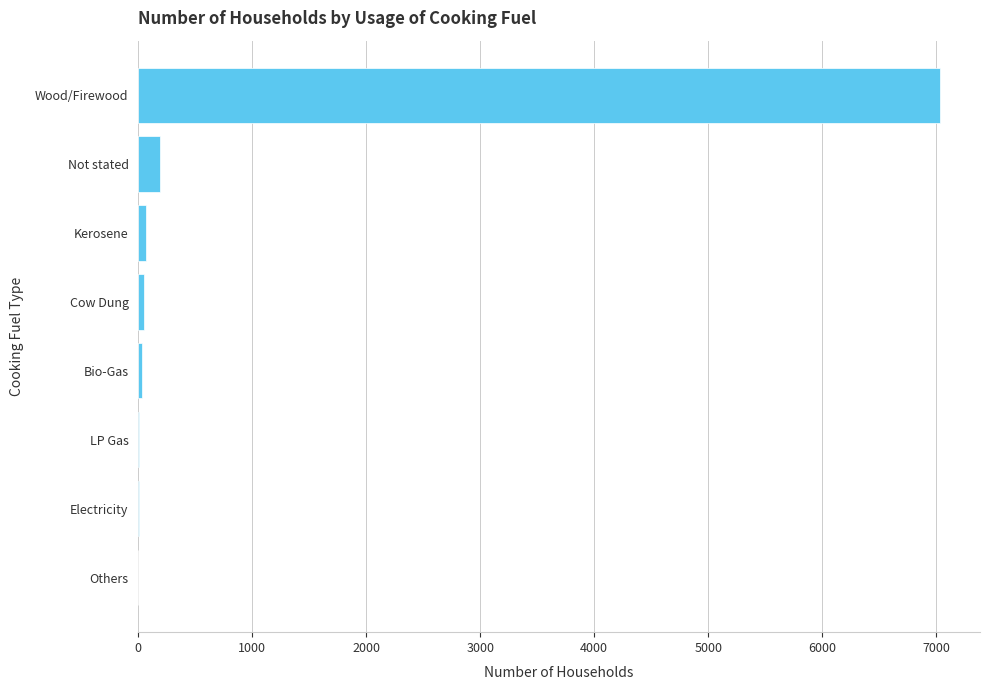

Count the number of categories in the chart.

8